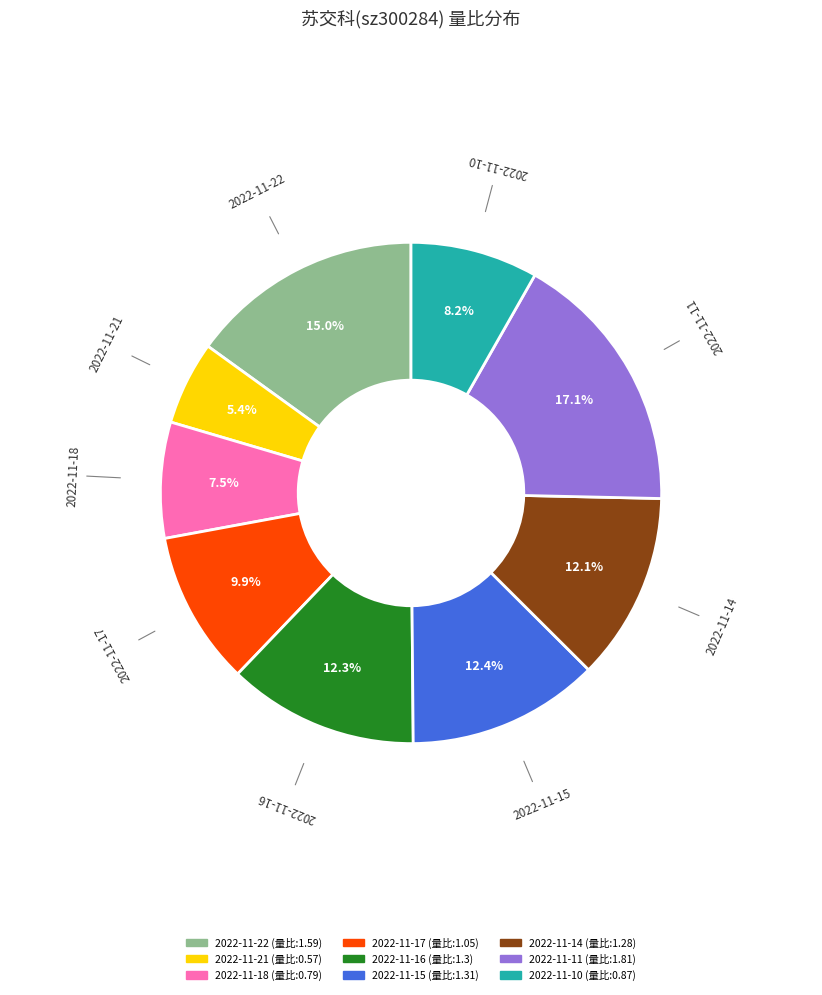

To the nearest percent, what is the difference between the 2022-11-17 and 2022-11-21 slice percentages?

5%